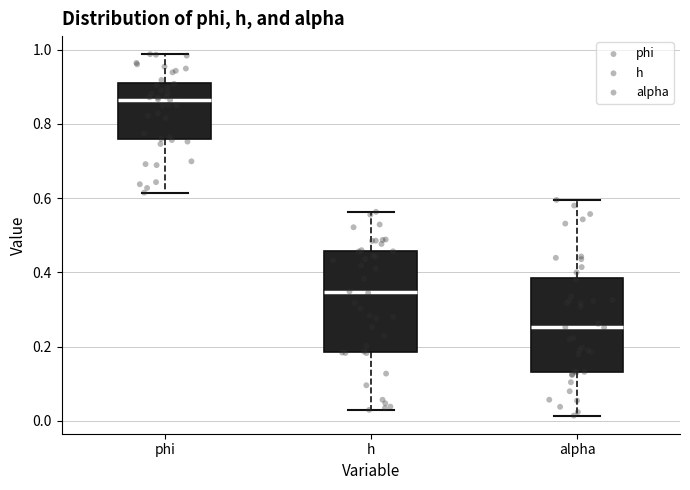

Reading left to right, read every box against the y-axis: the position of its median line, the range the box covers, and the ends of its whiskers. The values are not printed on the chart, so give them approximately, as read against the axis.

phi: median 0.86, box 0.76 to 0.92, whiskers 0.62 to 0.98
h: median 0.34, box 0.18 to 0.46, whiskers 0.02 to 0.56
alpha: median 0.26, box 0.14 to 0.38, whiskers 0.02 to 0.60